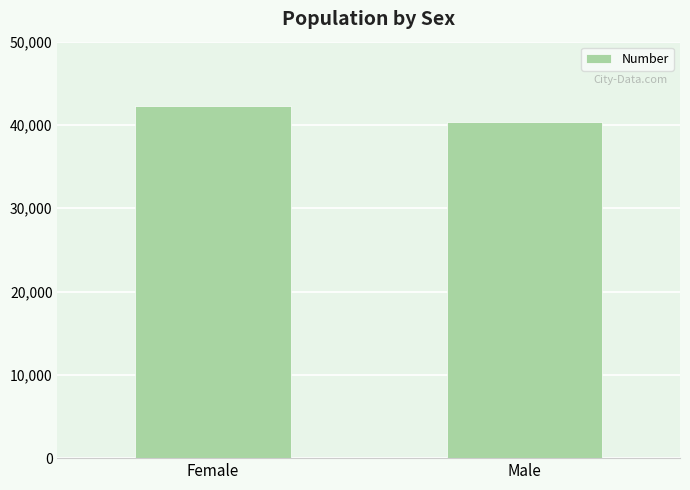

Count the number of categories in the chart.

2